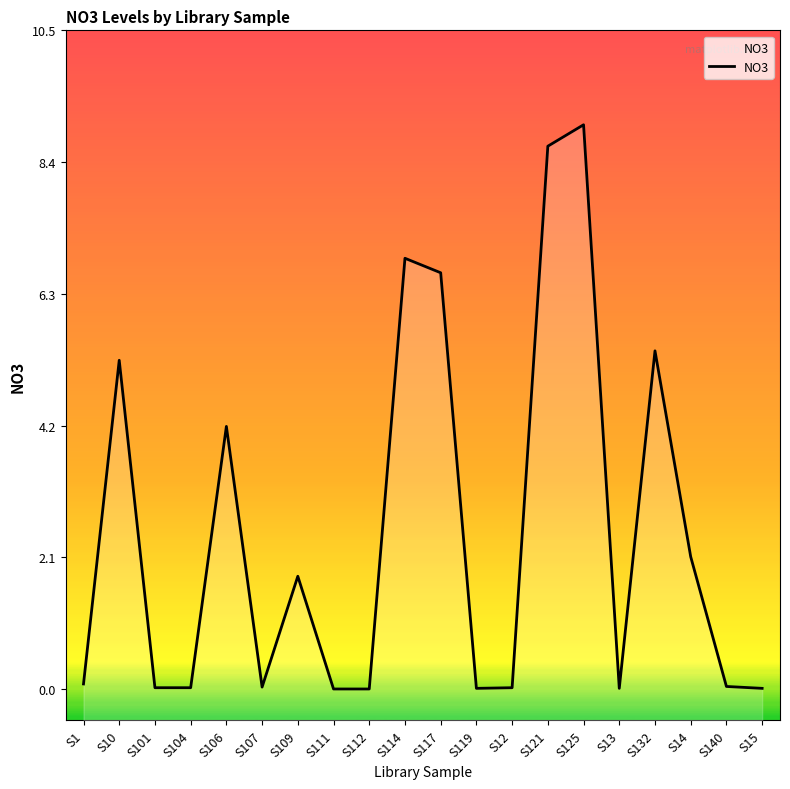

What is the sum of all values?

49.9